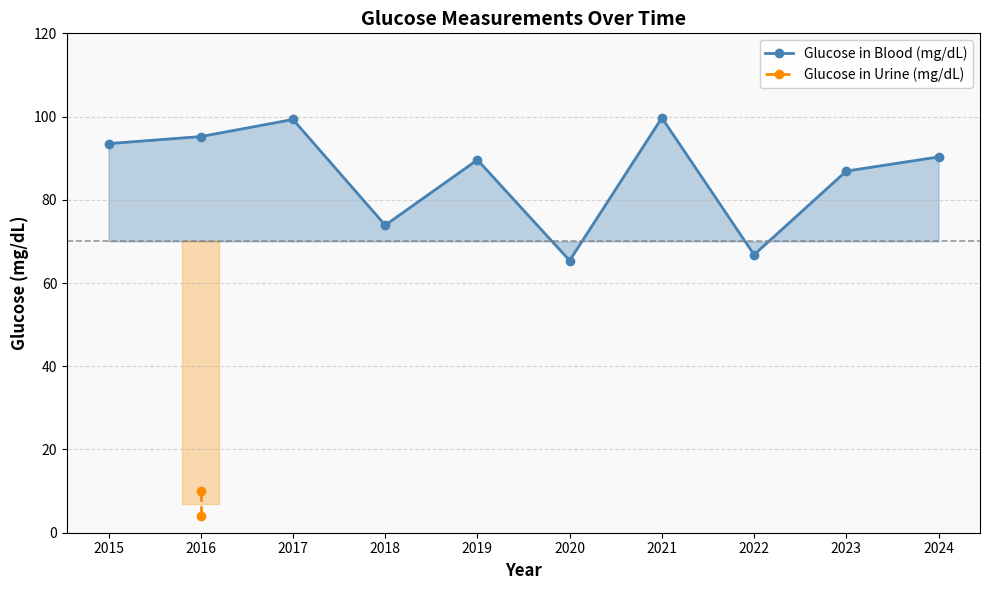

Reading right to left, what are all the values shown in this chart?

90.3	86.9	66.8	99.7	65.4	89.6	73.9	99.3	95.2	93.5